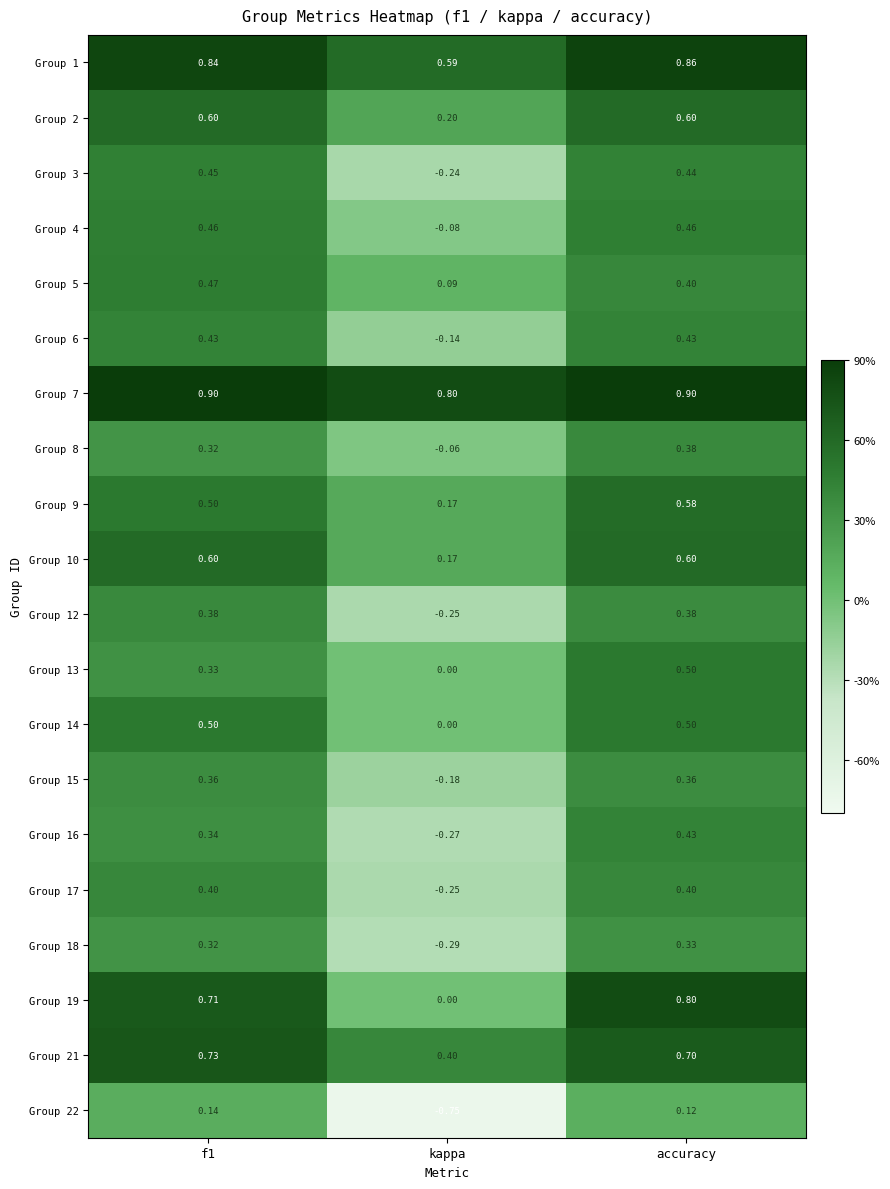

At which label does Group 22 reach its minimum?

kappa